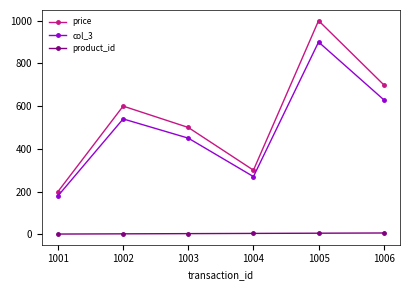

At how many categories does at least one series exceed 906?

1